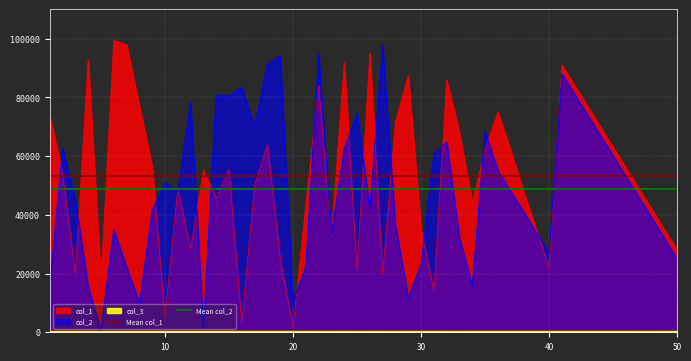

Is the value of Mean col_2 at 10 greater than the value of Mean col_1 at 0?

No